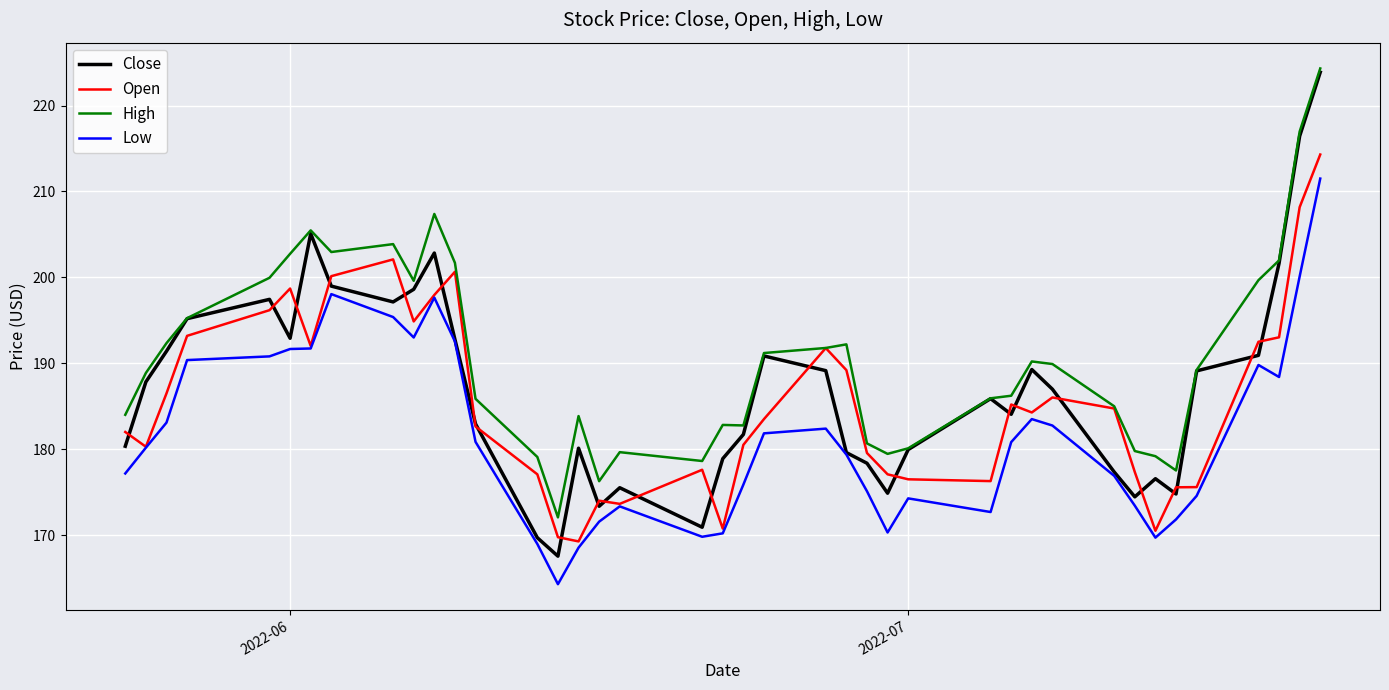

What are all the series names shown in the legend?

Close, Open, High, Low